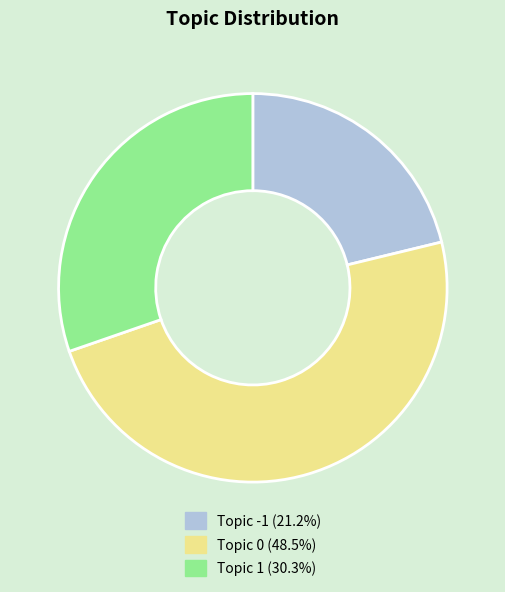

Is there a majority slice in this chart?

No